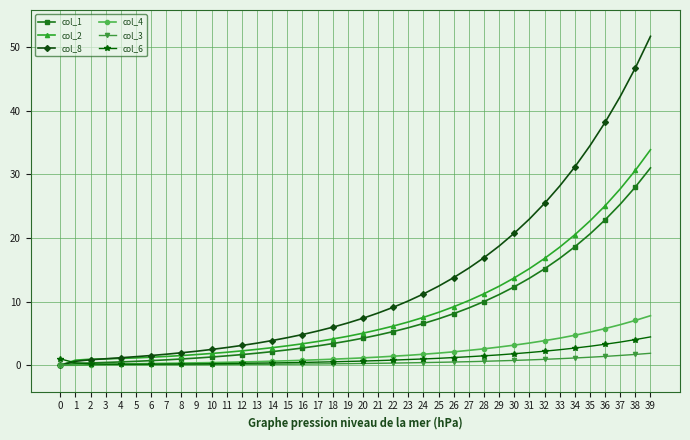

Which series has the largest total across all categories?

col_8